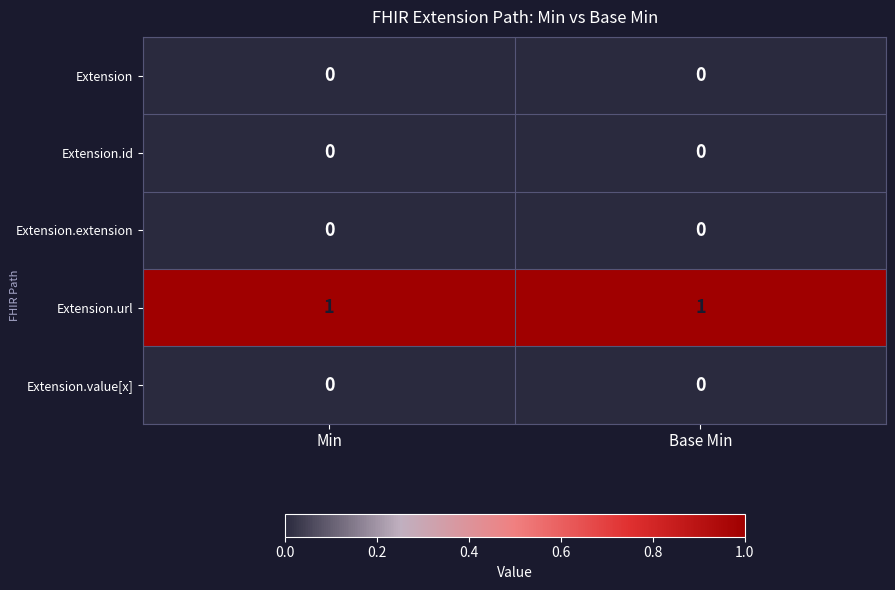

How many categories are shown in the chart?

2